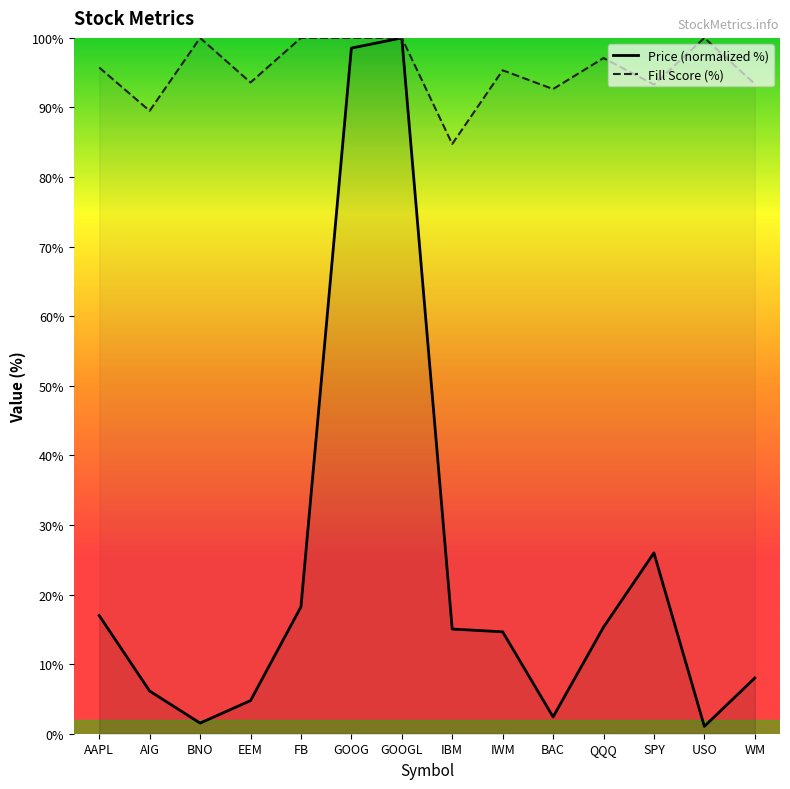

At which category does the chart reach its peak across all series?

GOOGL